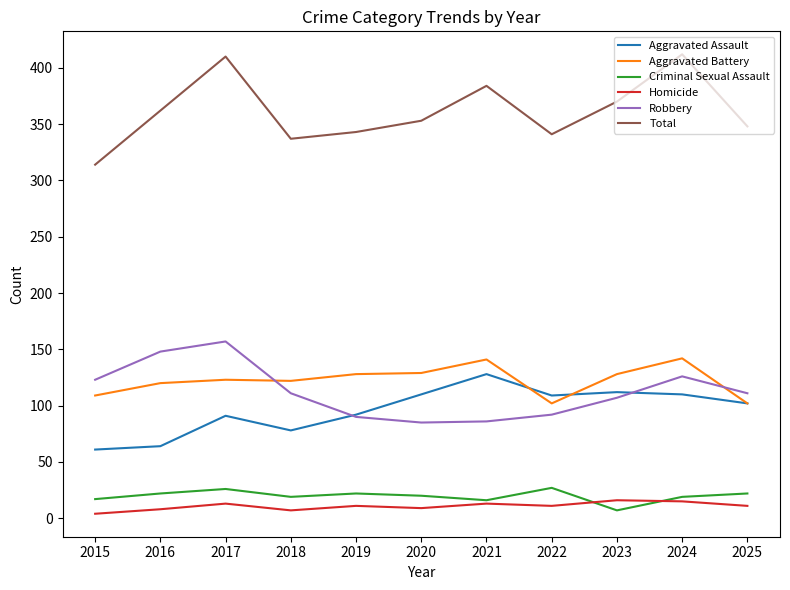

What is the total value across all series at 2025?

696